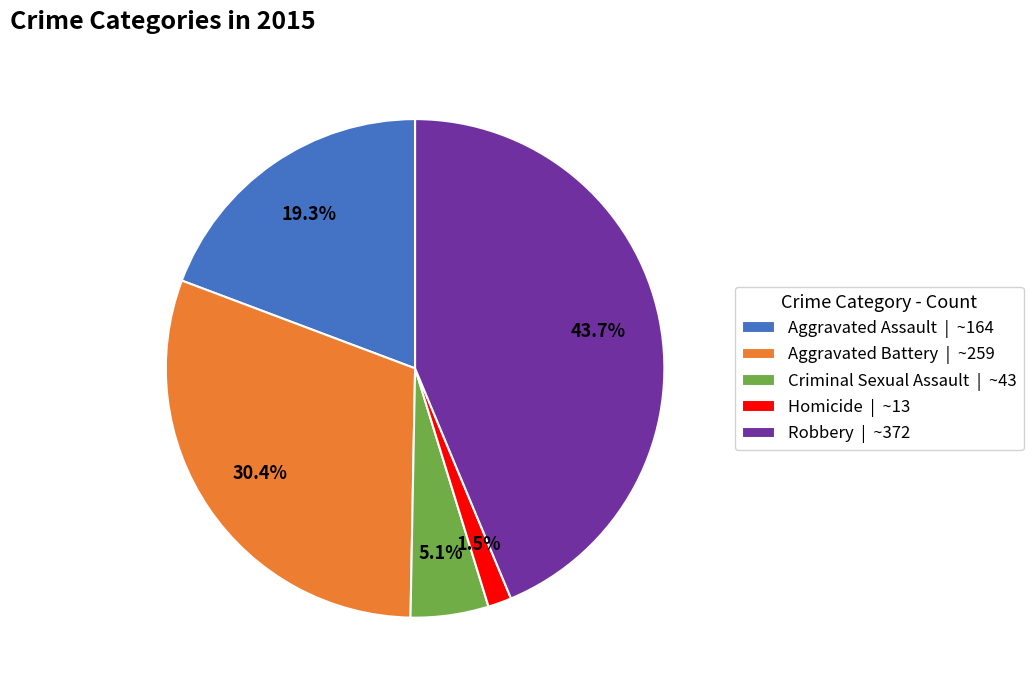

To the nearest percent, what is the combined percentage of Aggravated Assault and Criminal Sexual Assault?

24%